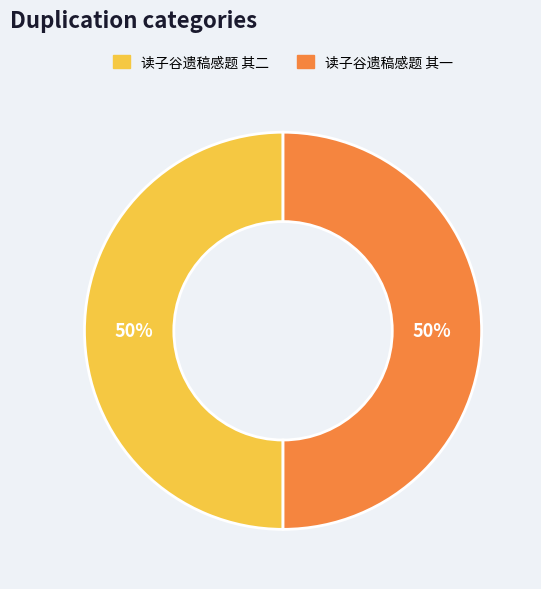

Approximately how many times larger is the value at 读子谷遗稿感题 其二 compared to 读子谷遗稿感题 其一?

1.0